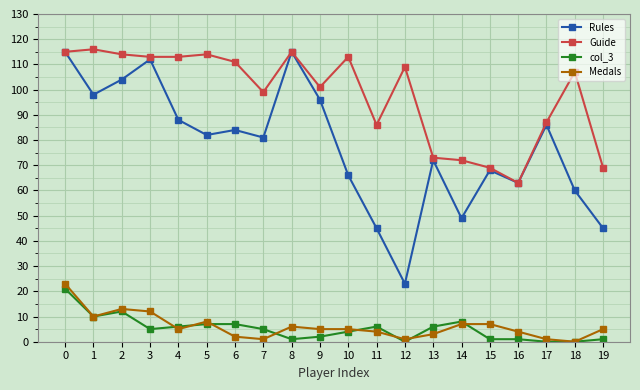

What is the sum of all col_3 values?

103